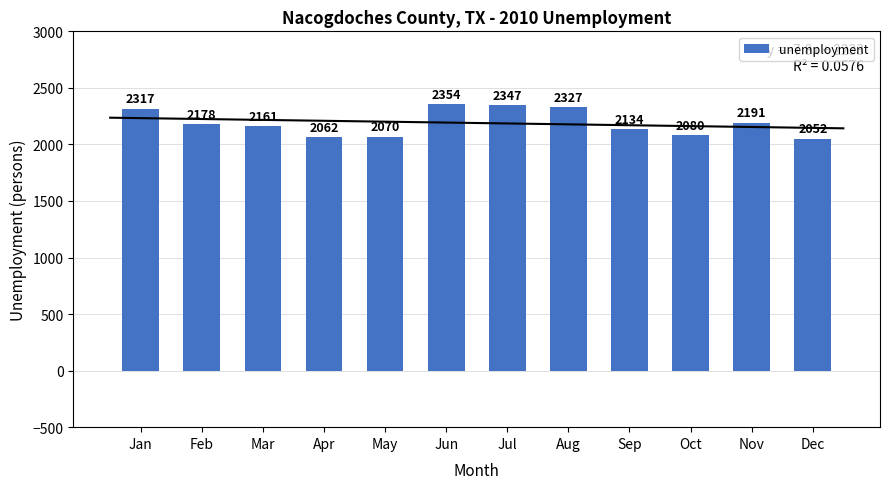

The value at May is 3675. True or false?

False